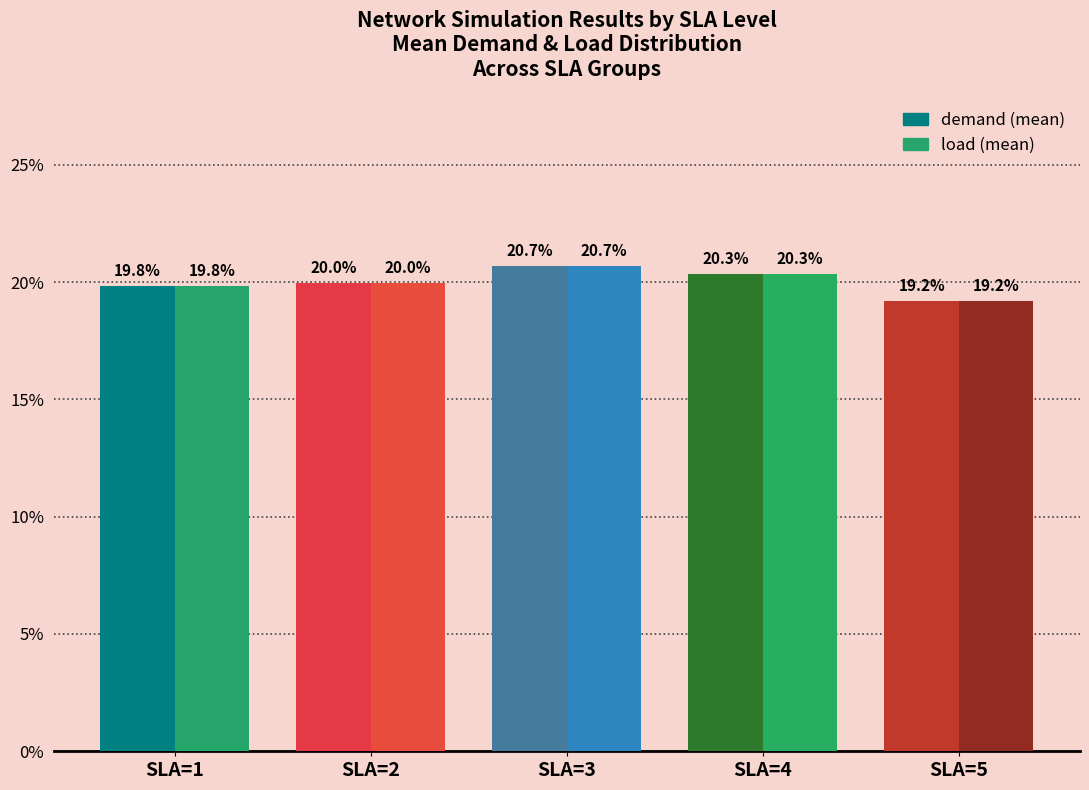

What is the smallest value displayed?

19.2